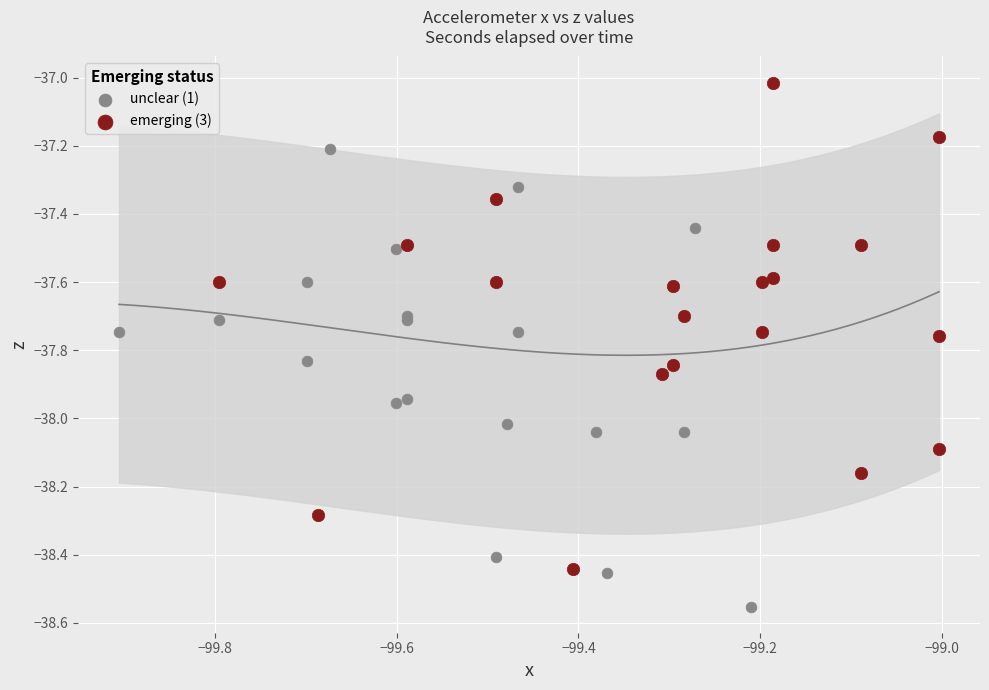

Which series reaches the maximum Y coordinate?

emerging (3)